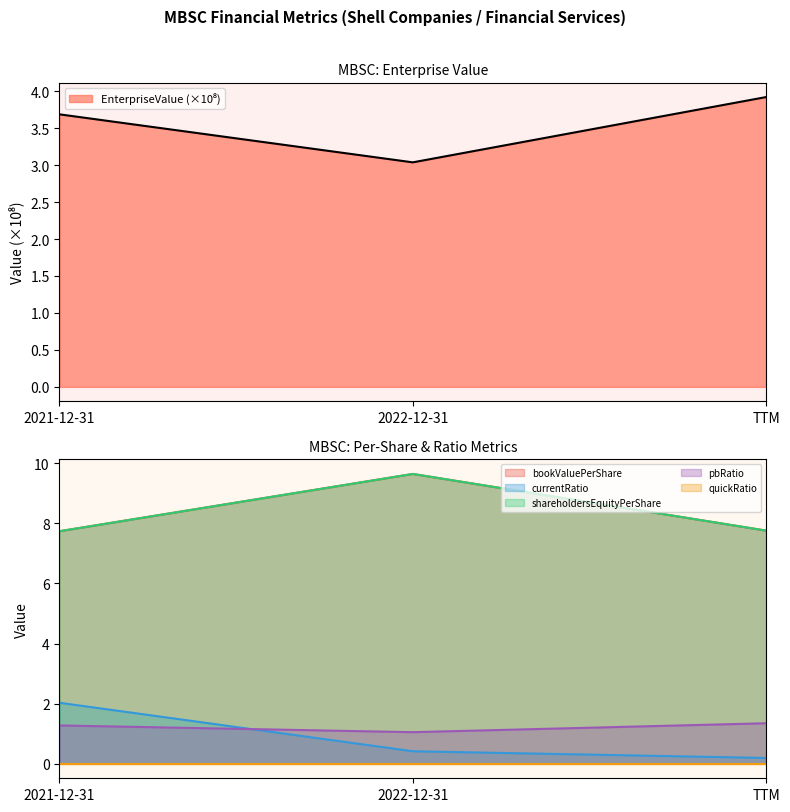

What is the label of the 3rd point from the right?

2021-12-31